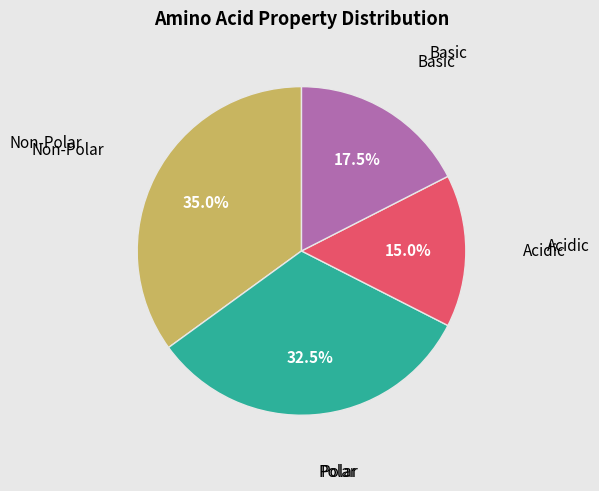

Is there any slice that represents more than half of the pie?

No